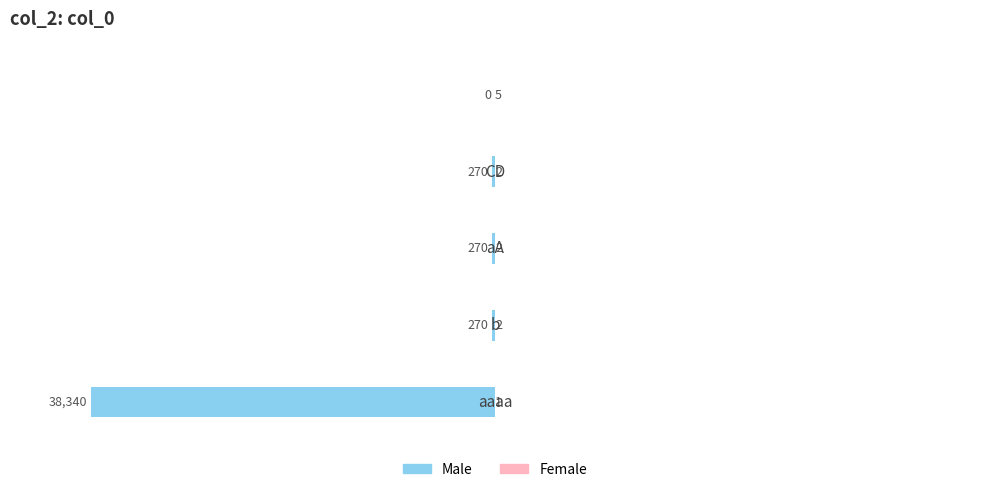

Reading right to left, transcribe all the data shown in this chart.

Male: 0	-270	-270	-270	-38340
Female: 5	2	2	2	1